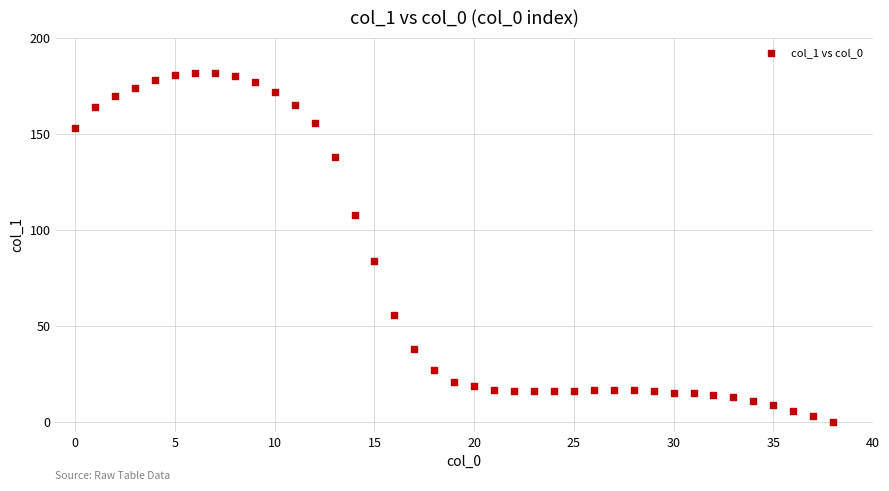

What Y value in the scatter plot is closest to 91?

84